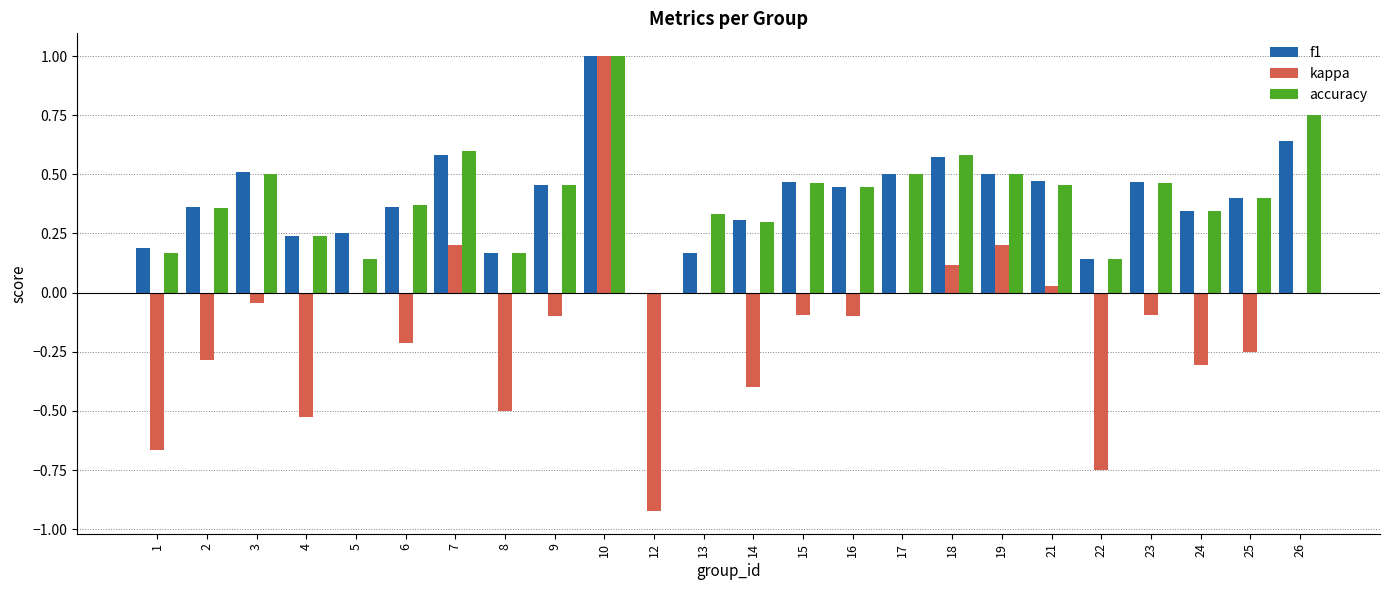

At which category is the sum across all series the highest?

10